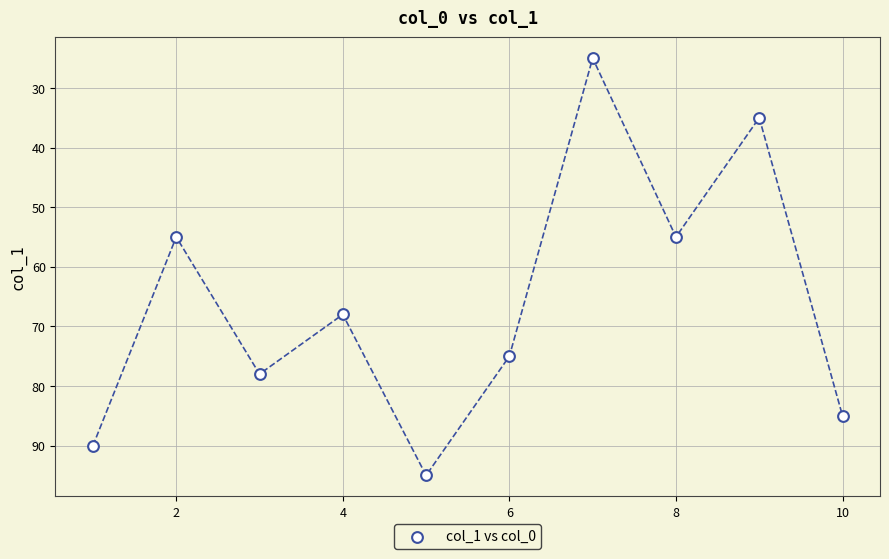

What is the average Y value?

66